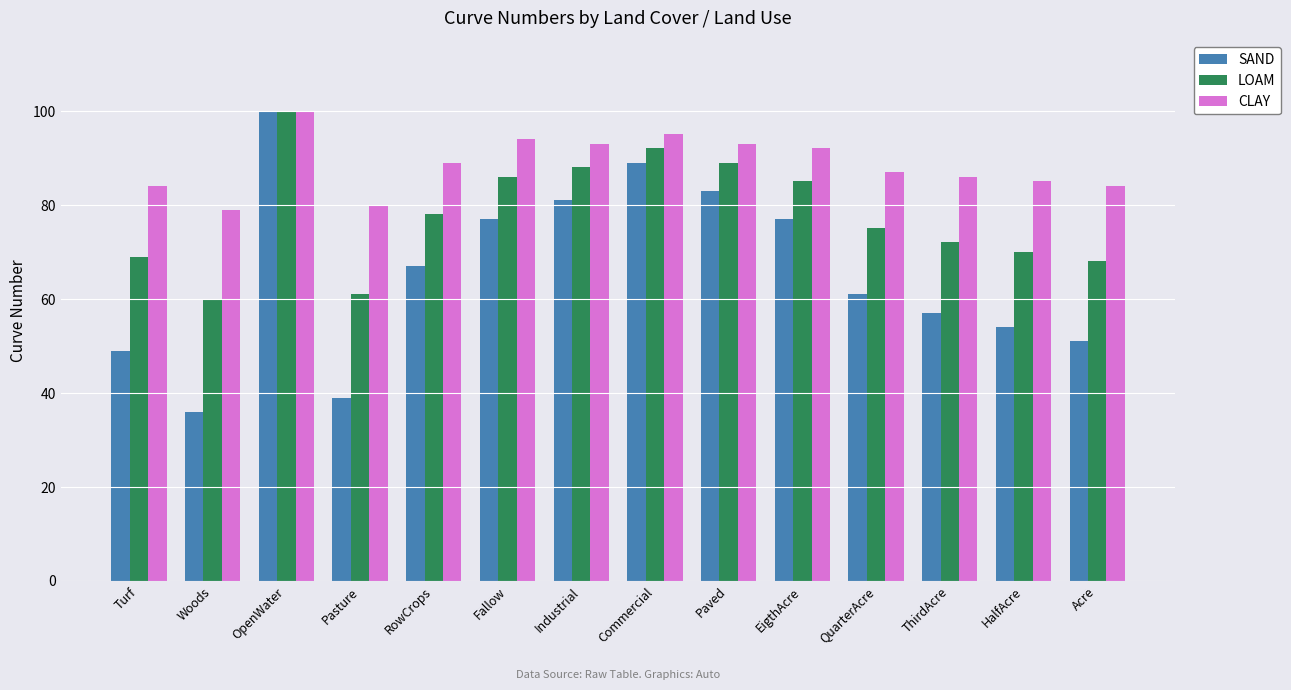

How many values in the LOAM series are below 78?

7